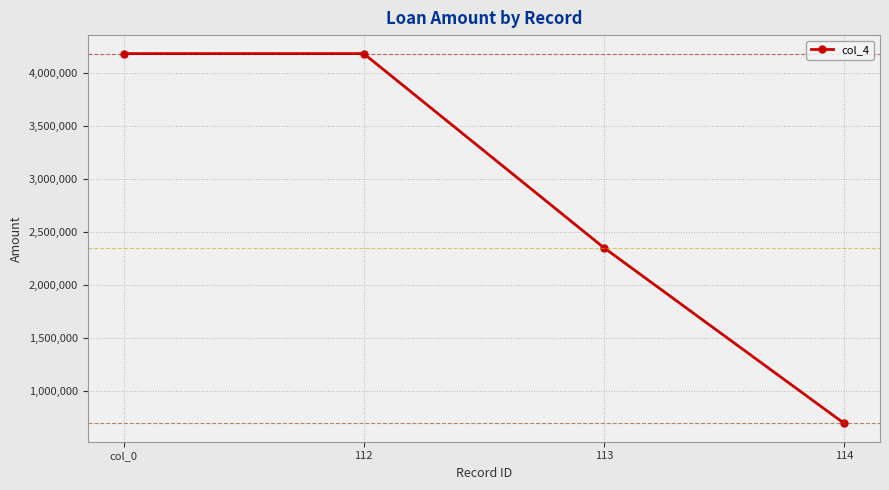

What is the value of the 4th point from the left?

700000